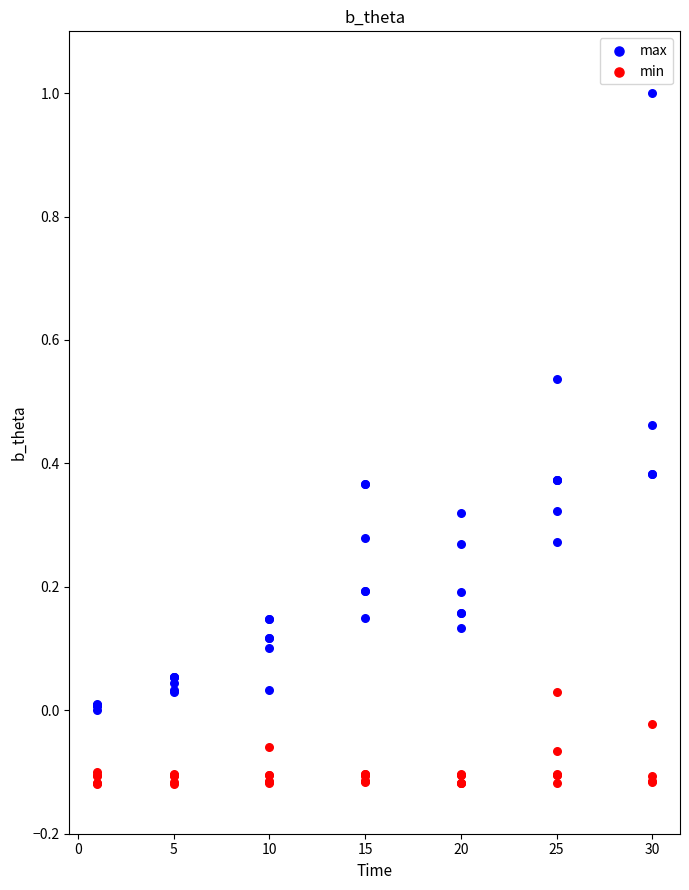

Which series reaches the maximum Y coordinate?

max